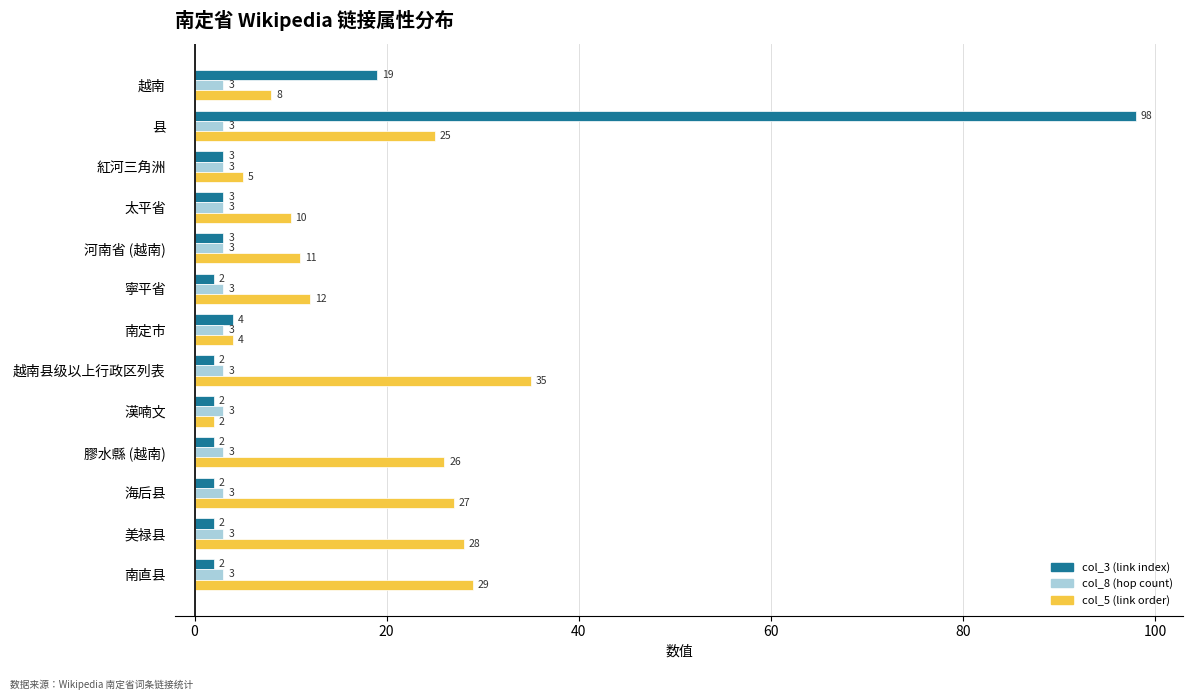

The col_8 (hop count) series shows 3 at 膠水縣 (越南). True or false?

True